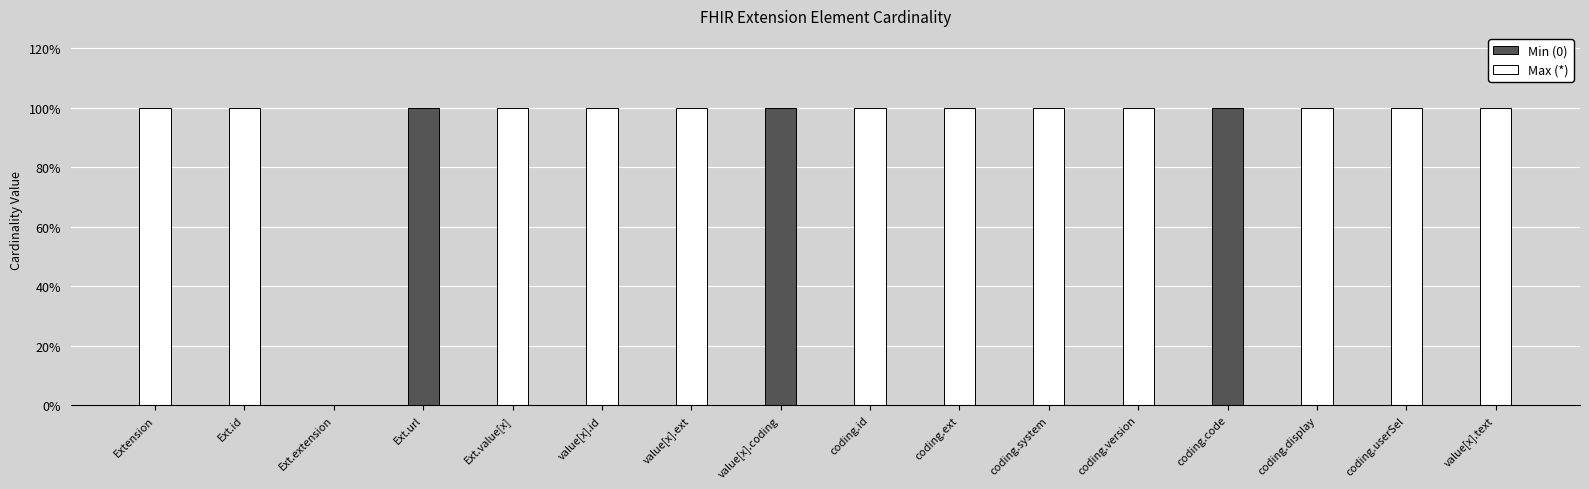

Rank the series by their maximum value, from lowest to highest.

Min (0), Max (*)